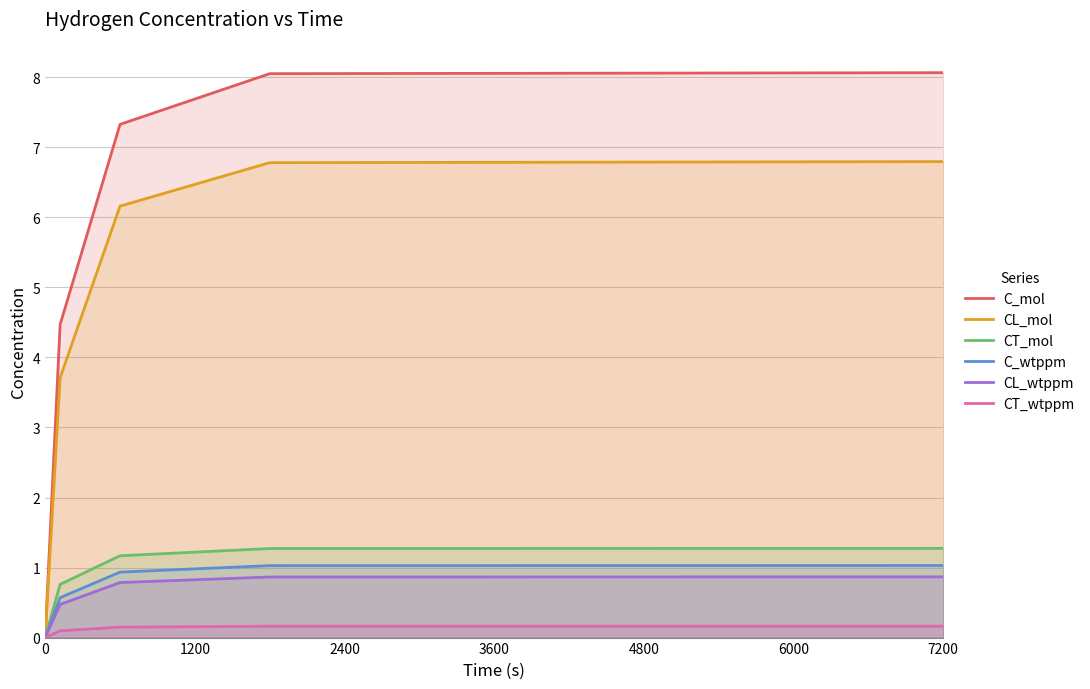

How many data points in CT_wtppm are above 0?

4